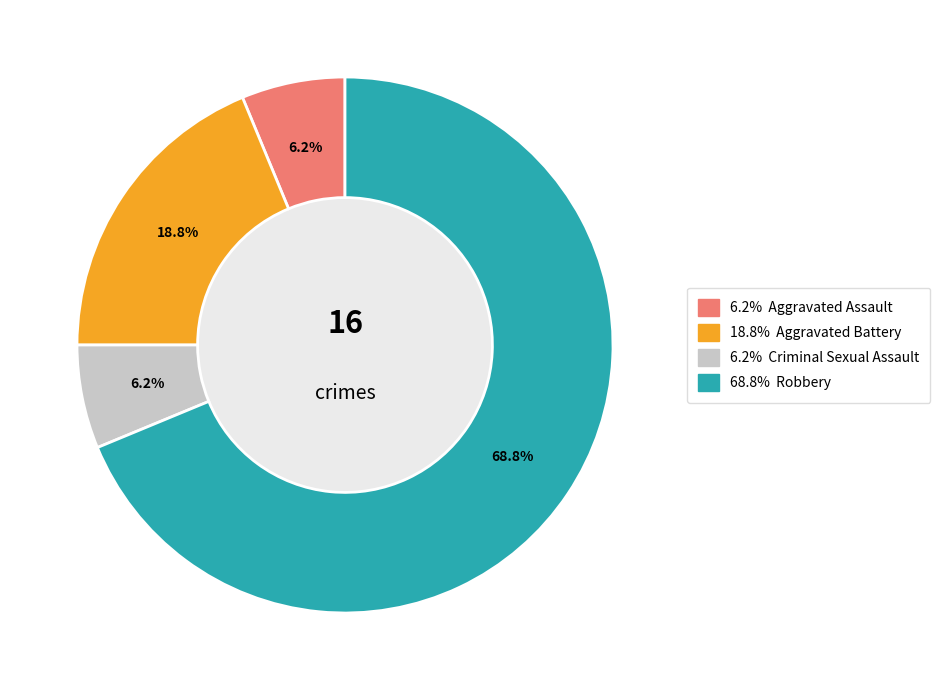

Is there a majority slice in this chart?

Yes